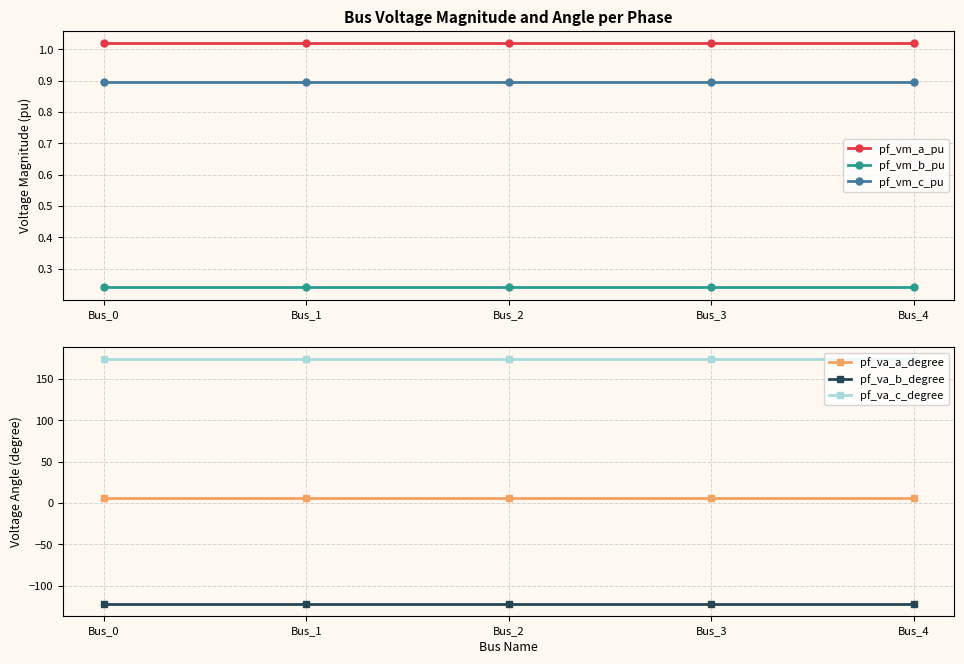

What is the minimum value shown in the chart?

-121.3